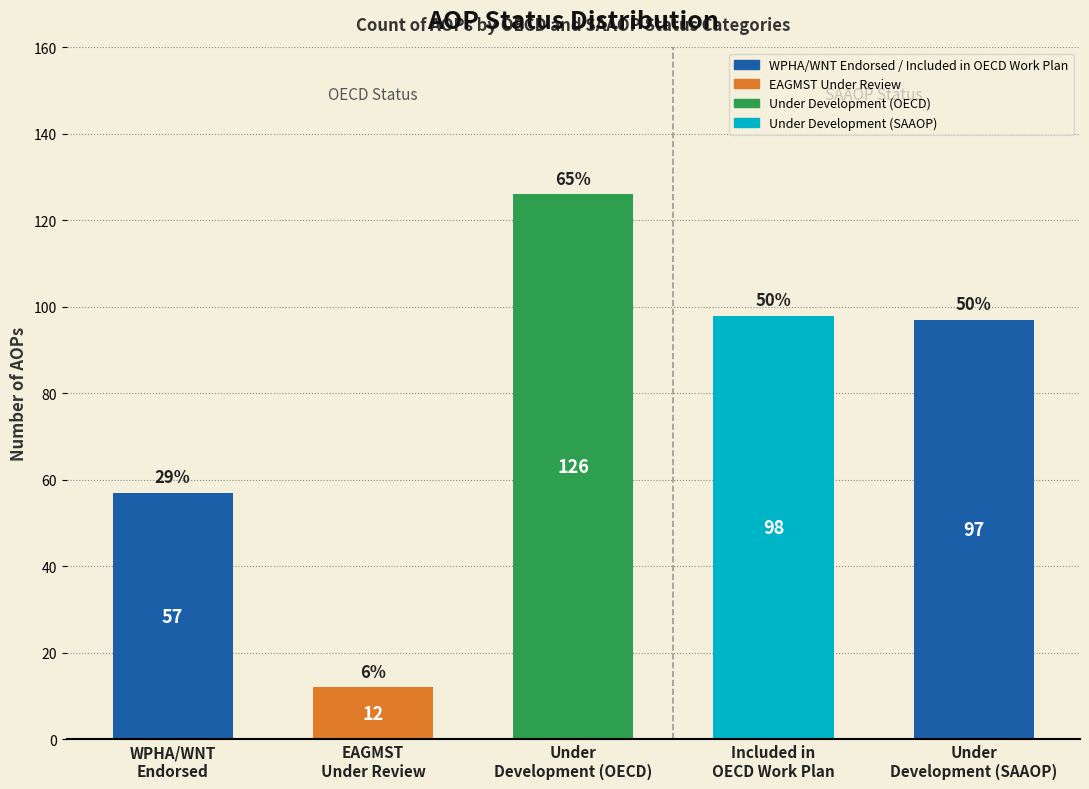

What is the value of the 1st bar from the left?

57